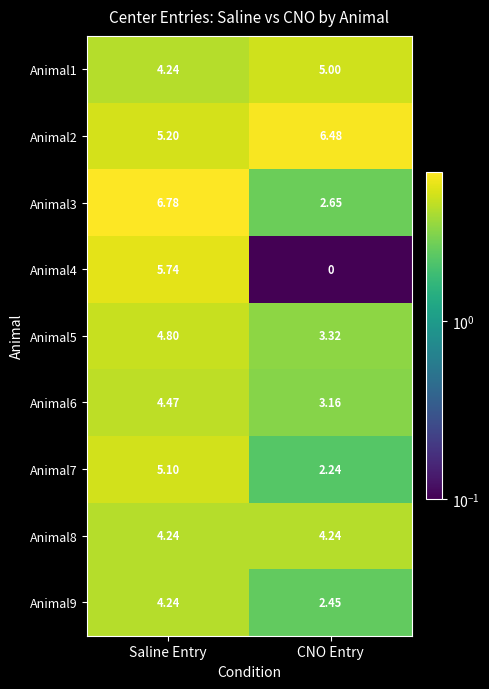

How many data points in Animal9 are less than 4?

1